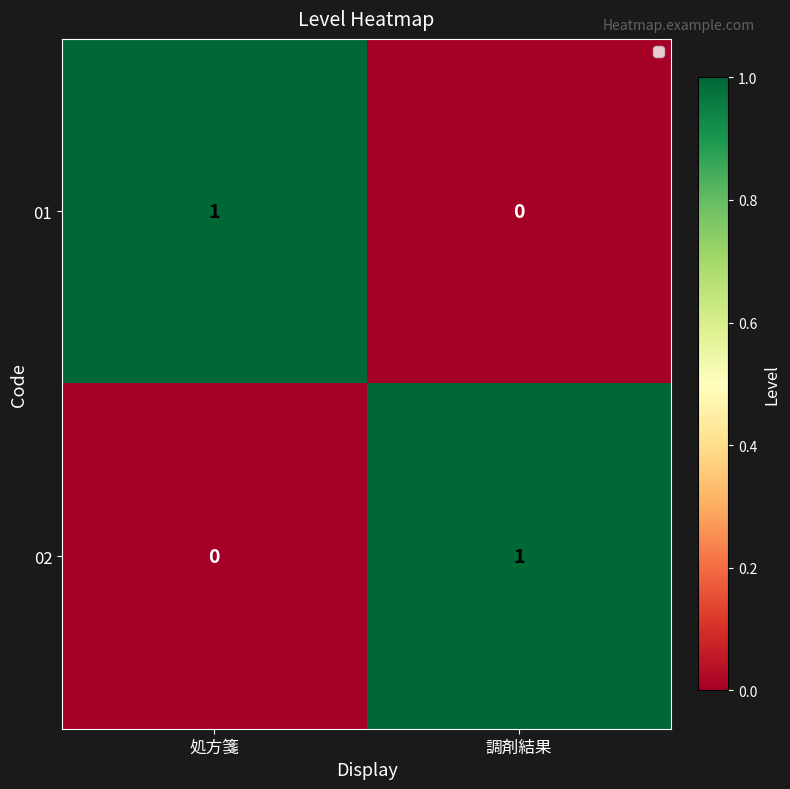

At 調剤結果, list the series in order from largest to smallest.

02, 01